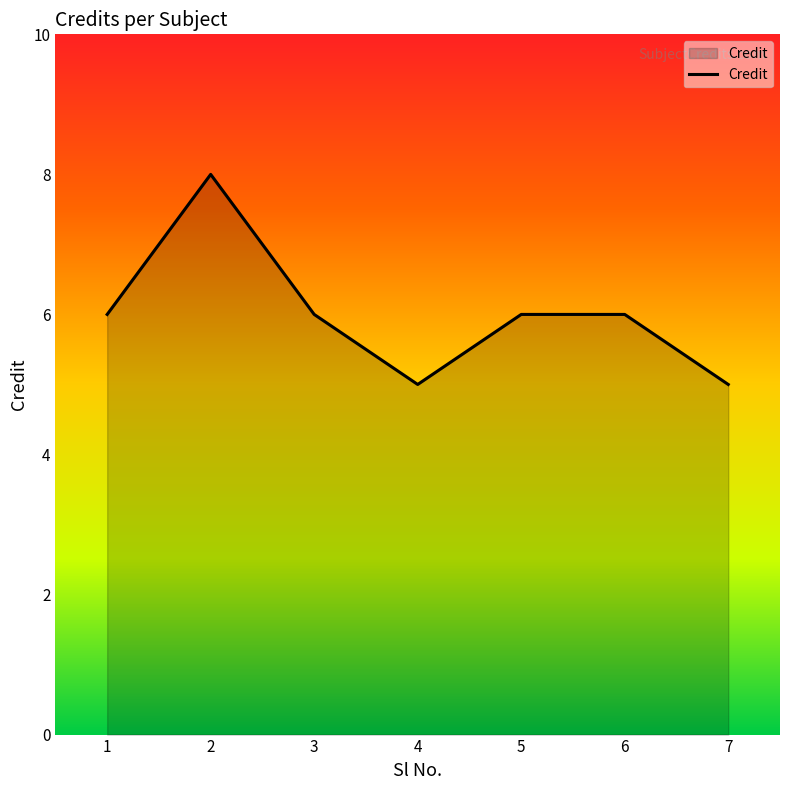

Between 6 and 4, which is larger?

6